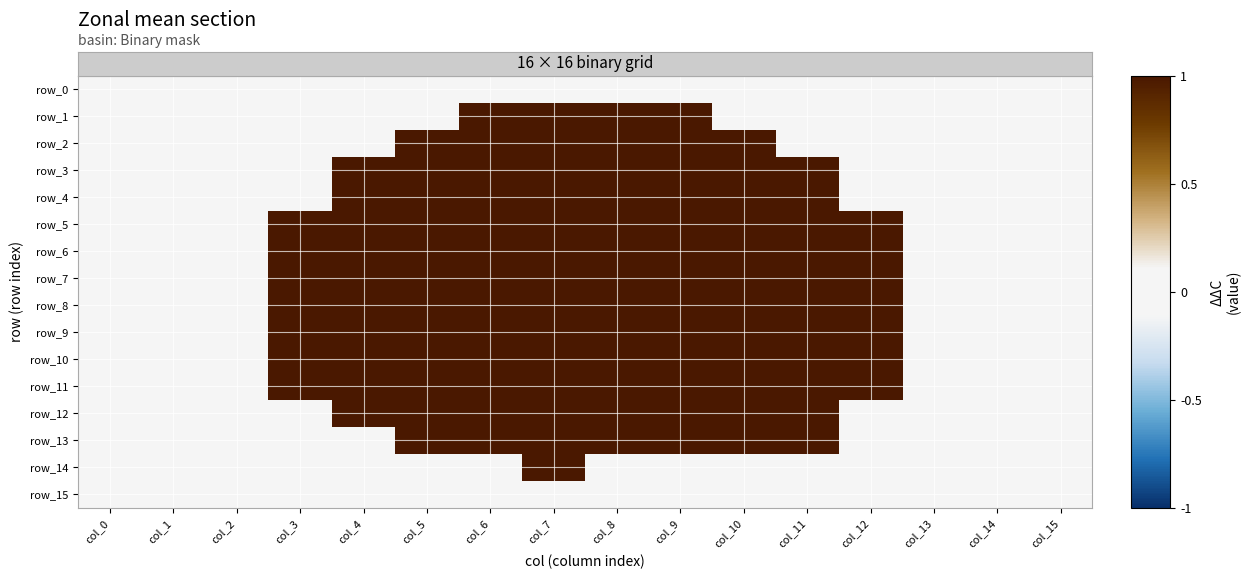

Which category has the highest value in the row_15 series?

col_0